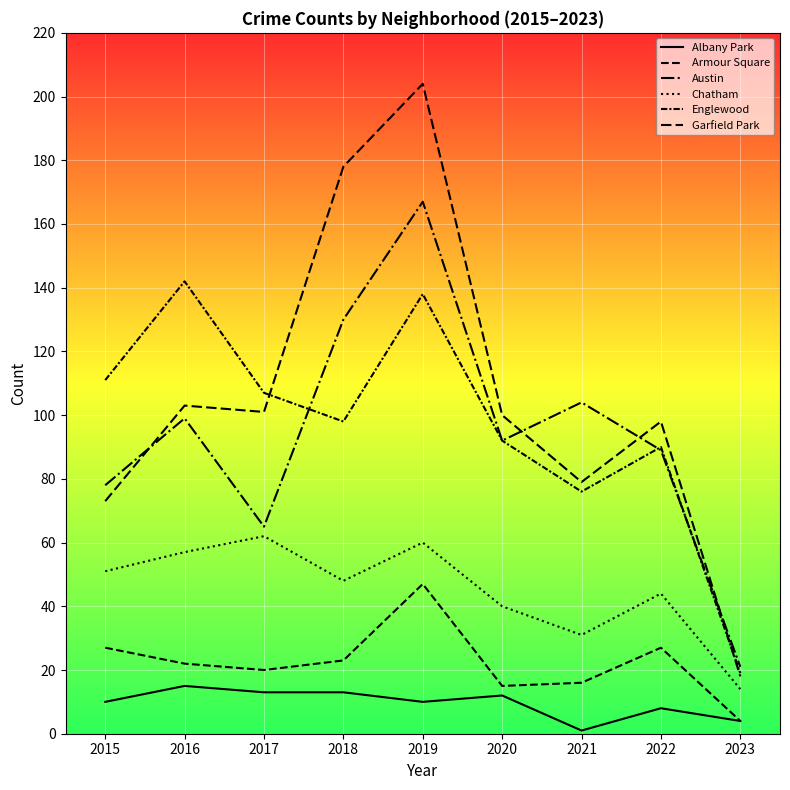

Does the chart display data point markers on the line(s)?

No